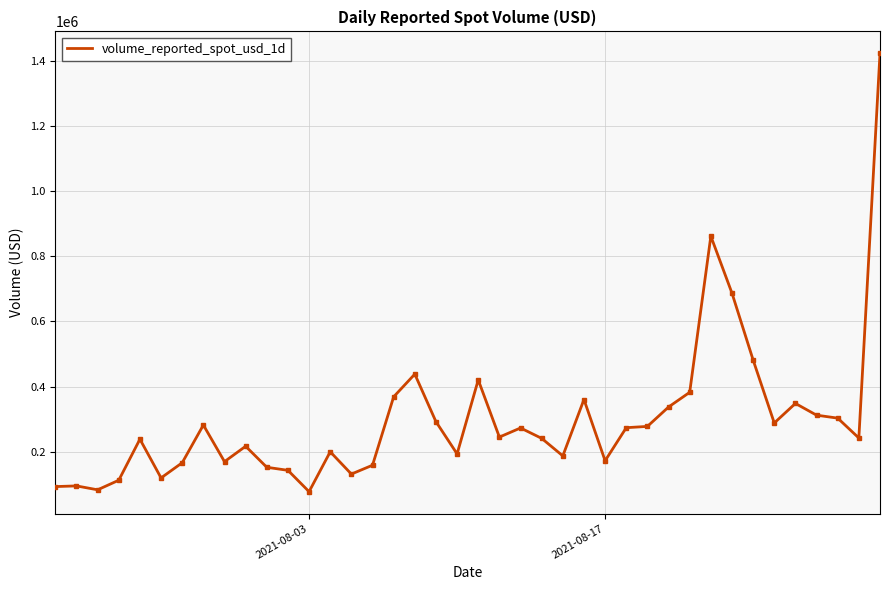

What is the difference between the maximum and minimum values?

1346592.9